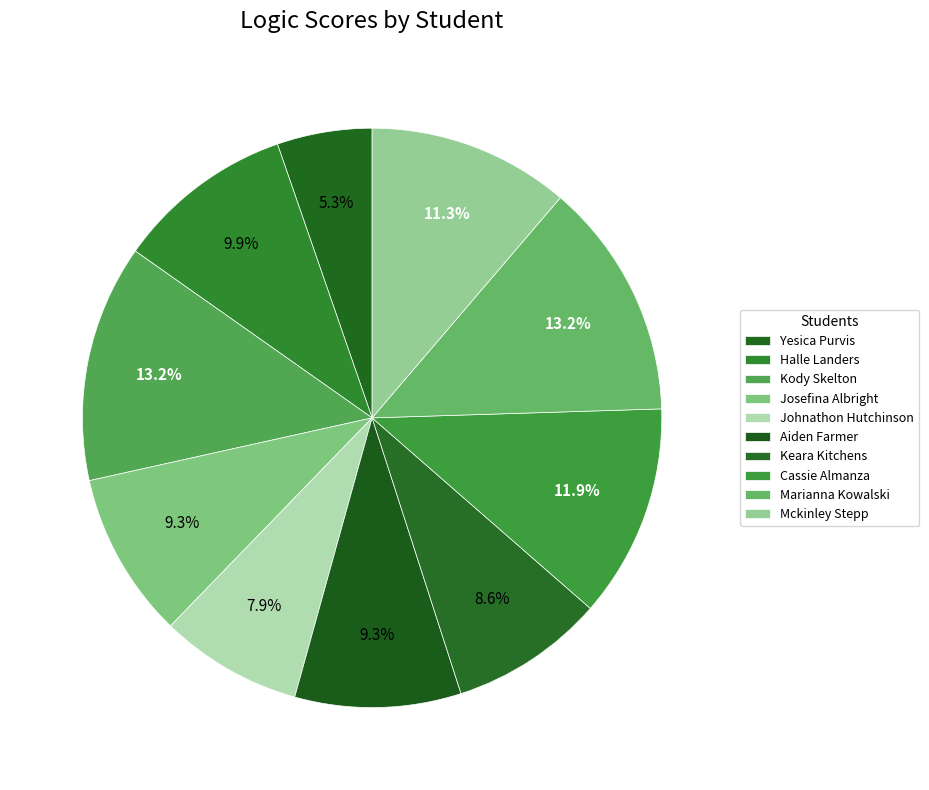

To the nearest percent, what is the average slice percentage?

10%